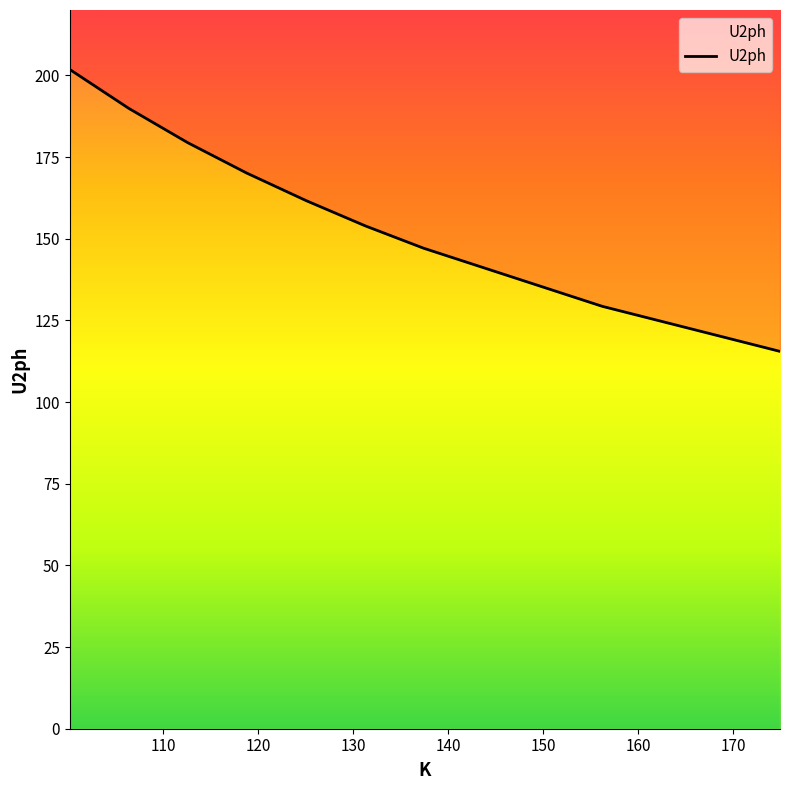

The value at 100 is 306.9. True or false?

False